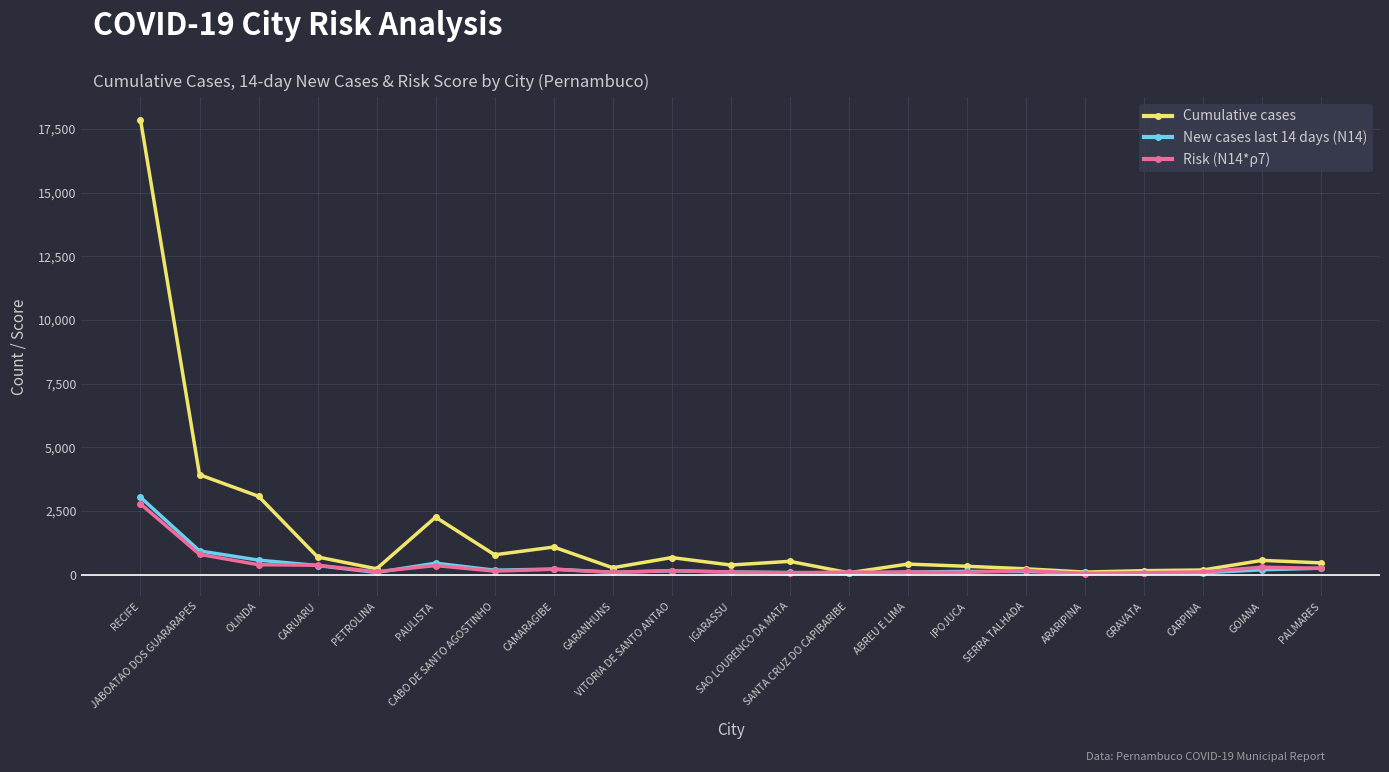

What is the label of the 13th point from the left?

SANTA CRUZ DO CAPIBARIBE